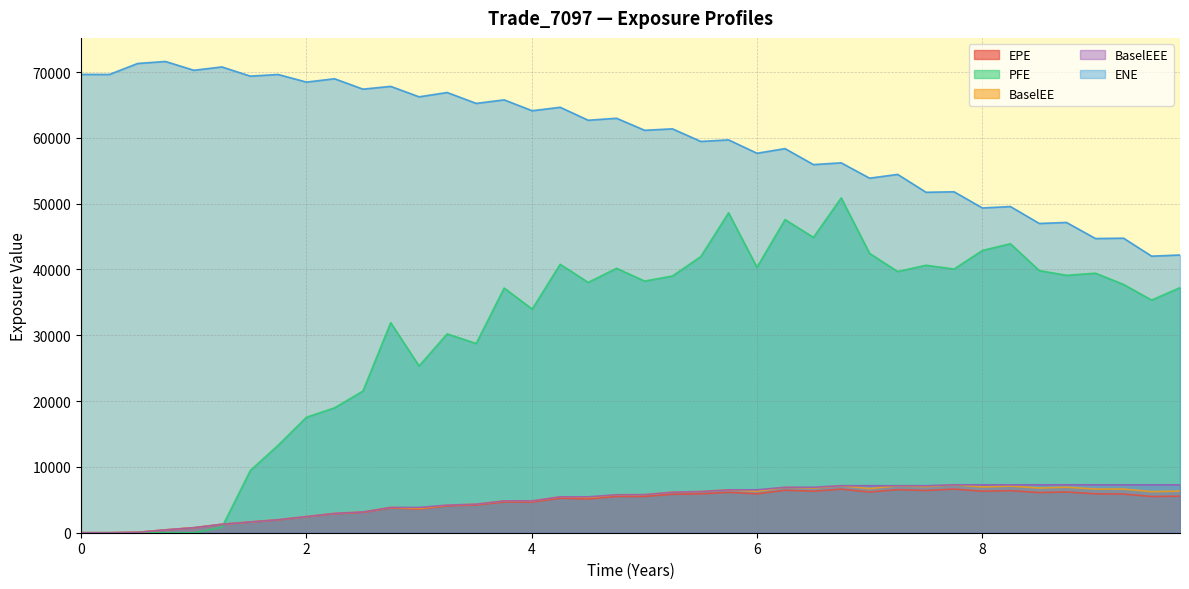

In PFE, how many points are lower than both neighbors (excluding endpoints)?

11